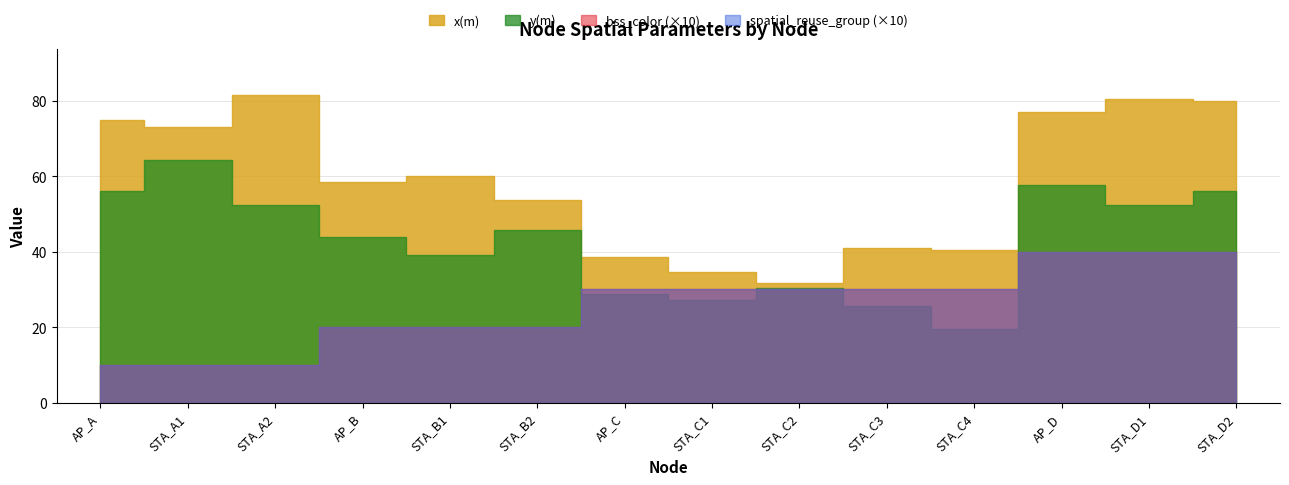

In x(m), how many points are higher than both neighbors (excluding endpoints)?

4